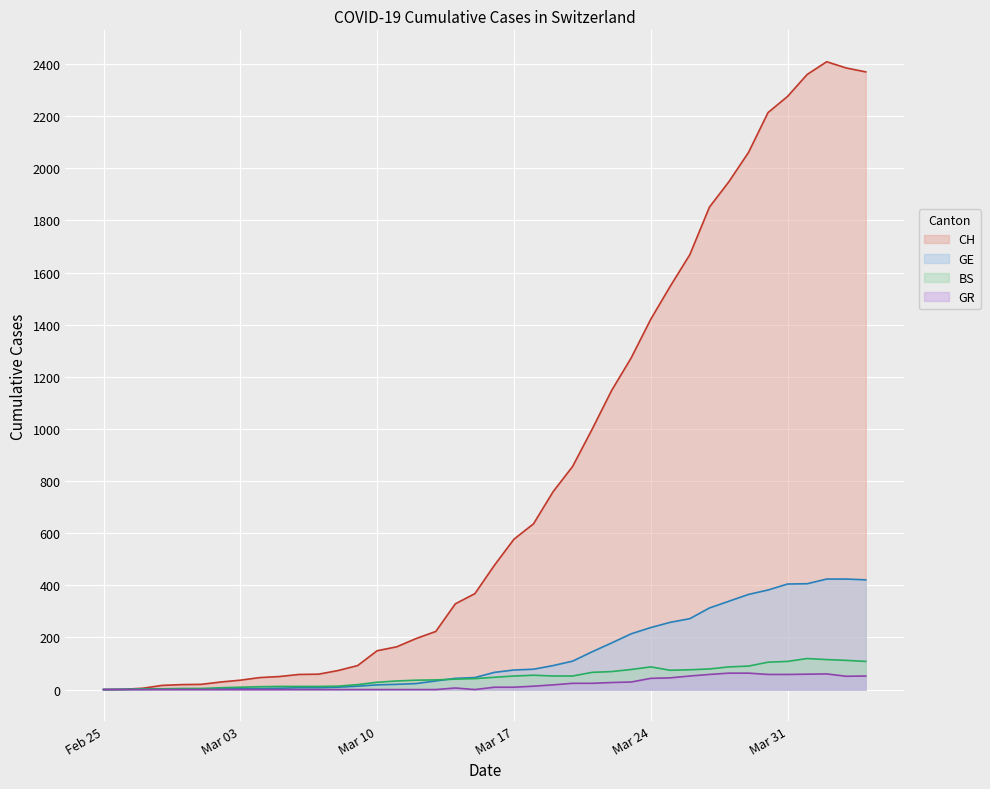

Which series has the largest range (max minus min)?

CH